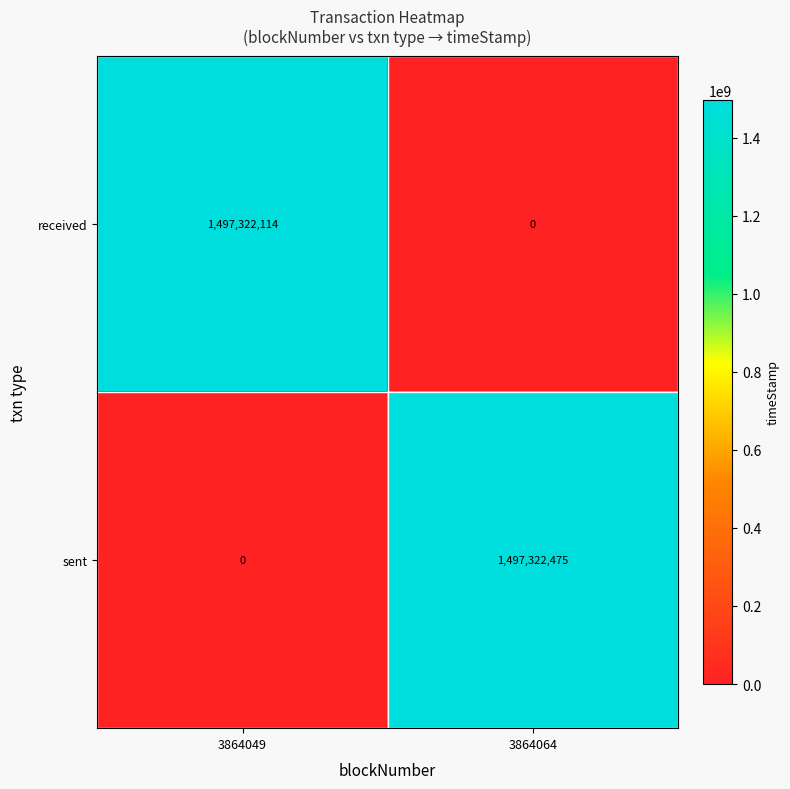

What is the approximate value of sent at 3864064?

1497322475